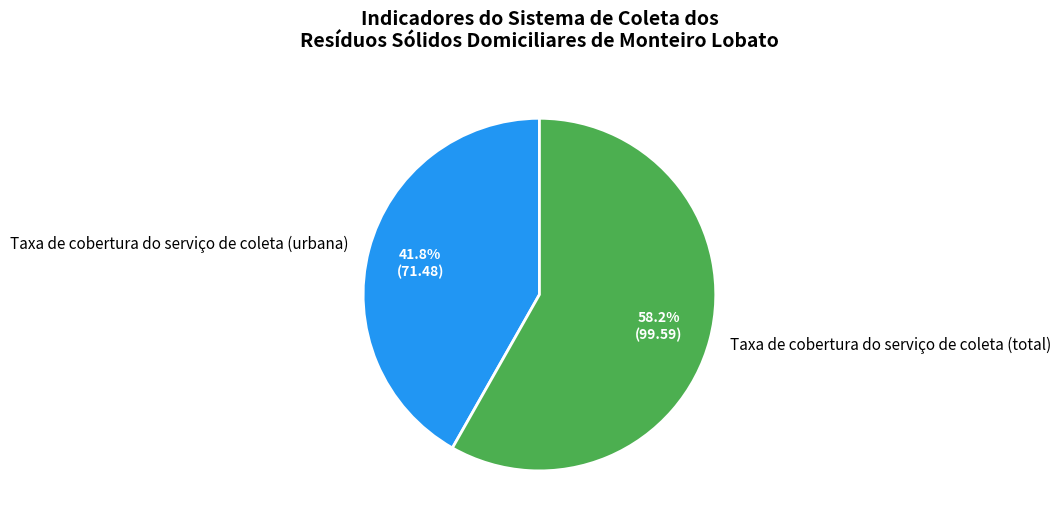

Count the number of slices in the pie.

2